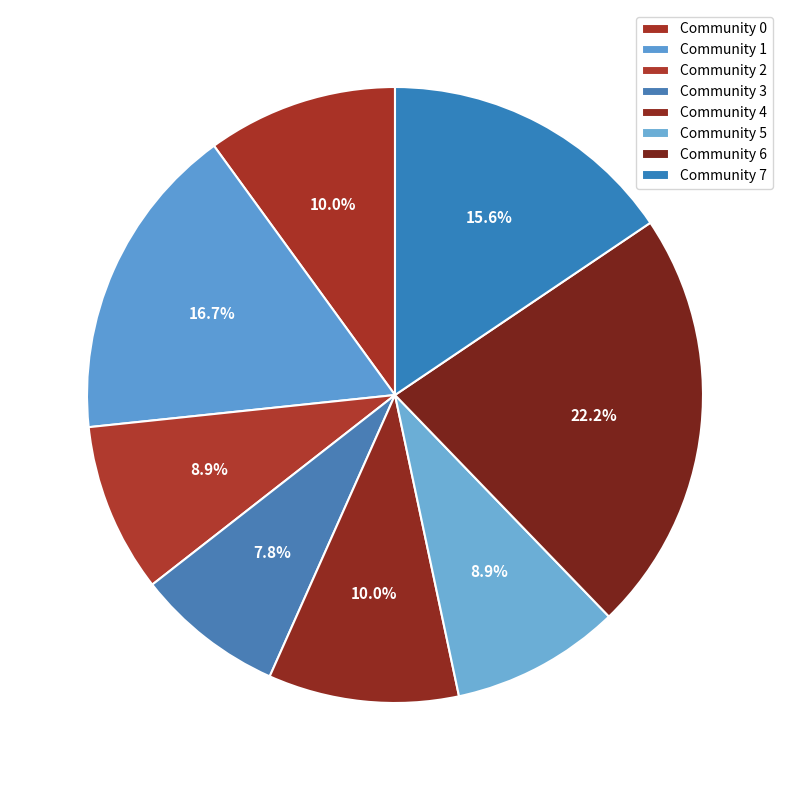

To the nearest percent, what portion does Community 6 represent?

22%